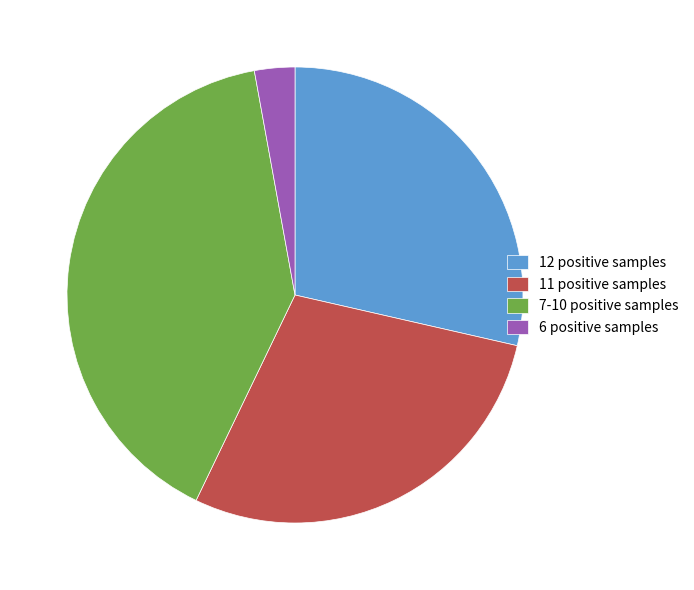

Is it true that 12 positive samples is 40% of the pie?

False